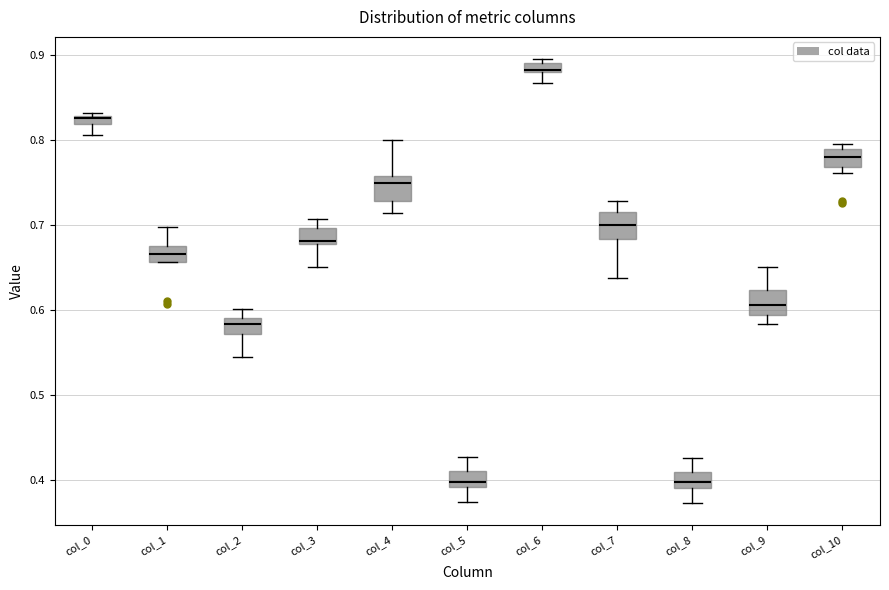

Where is the upper edge of the box for col_9 on the y-axis? The values are not printed on the chart, so give them approximately, as read against the axis.

0.62